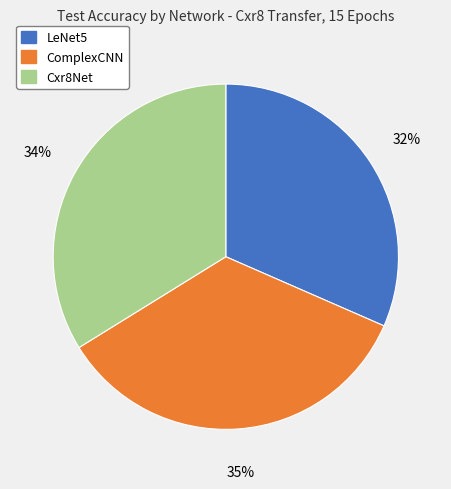

To the nearest percent, what portion does Cxr8Net represent?

34%